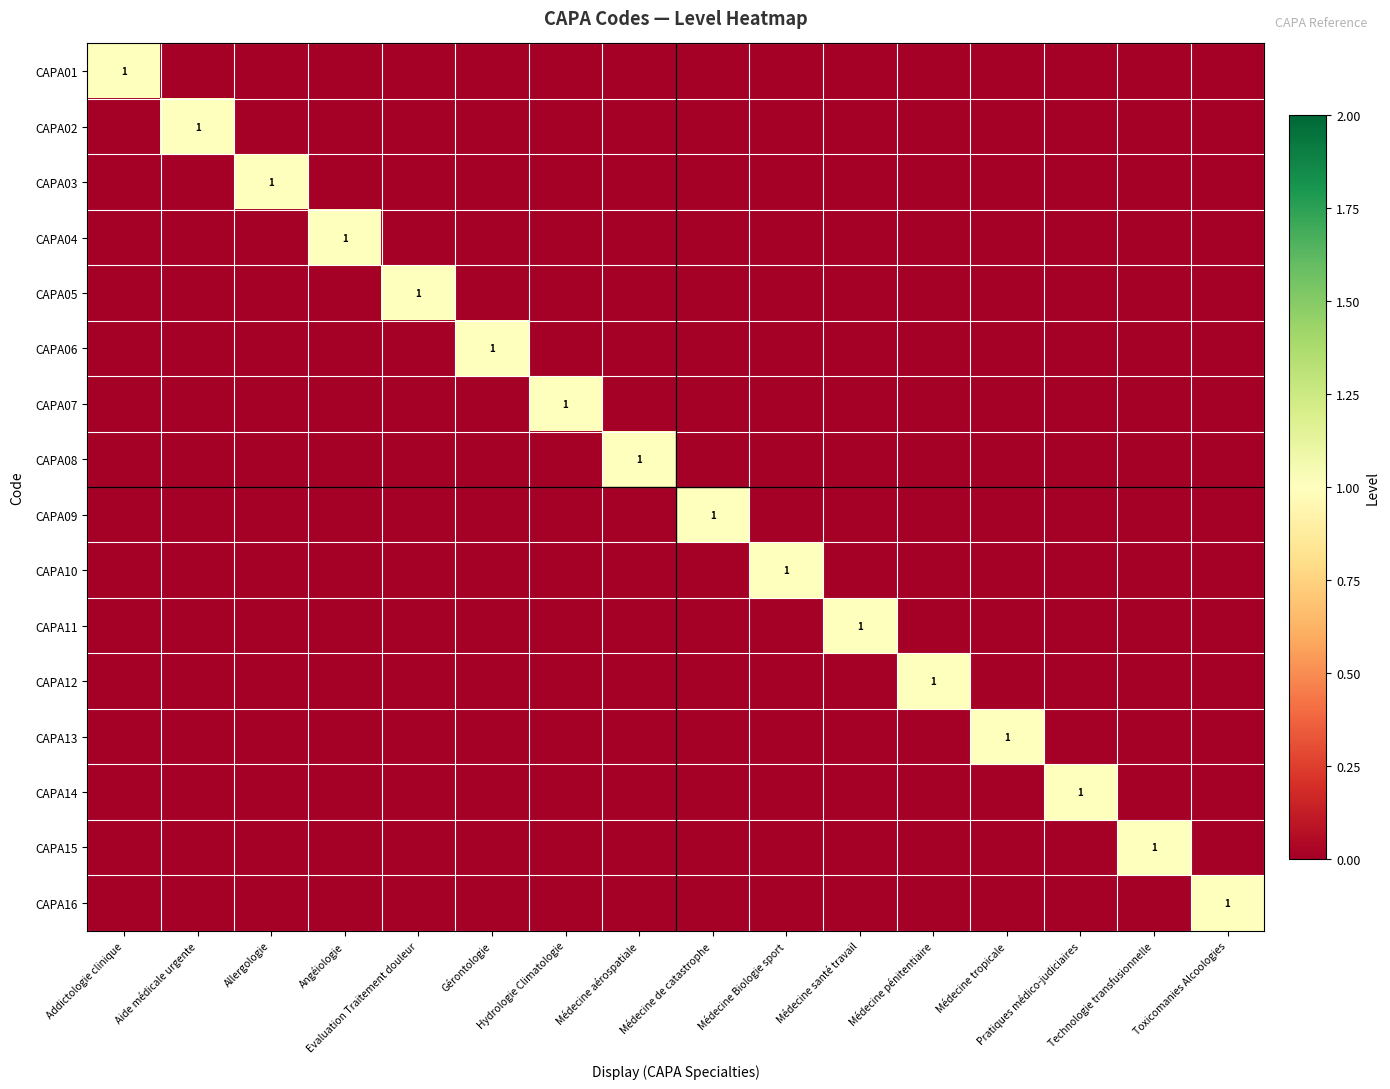

The CAPA06 series shows 0 at Toxicomanies Alcoologies. True or false?

True